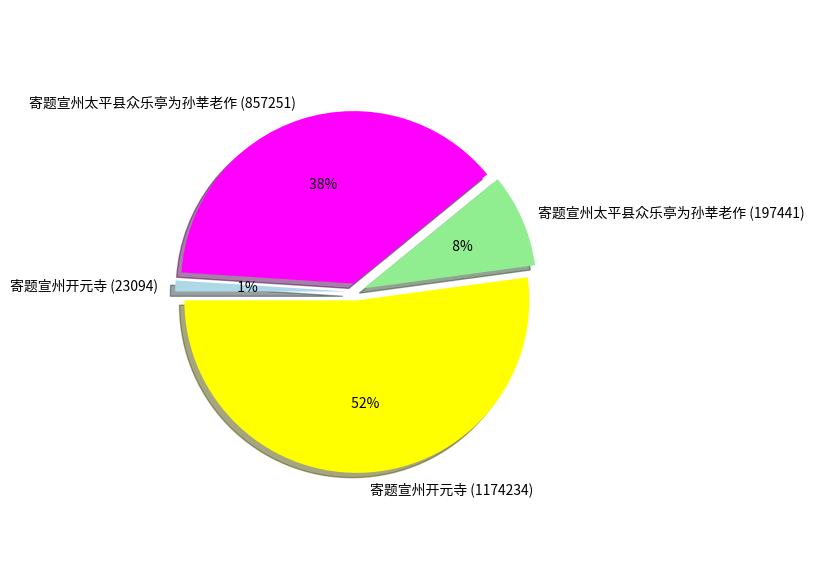

True or false: 寄题宣州开元寺 (23094) accounts for 11% of the total.

False